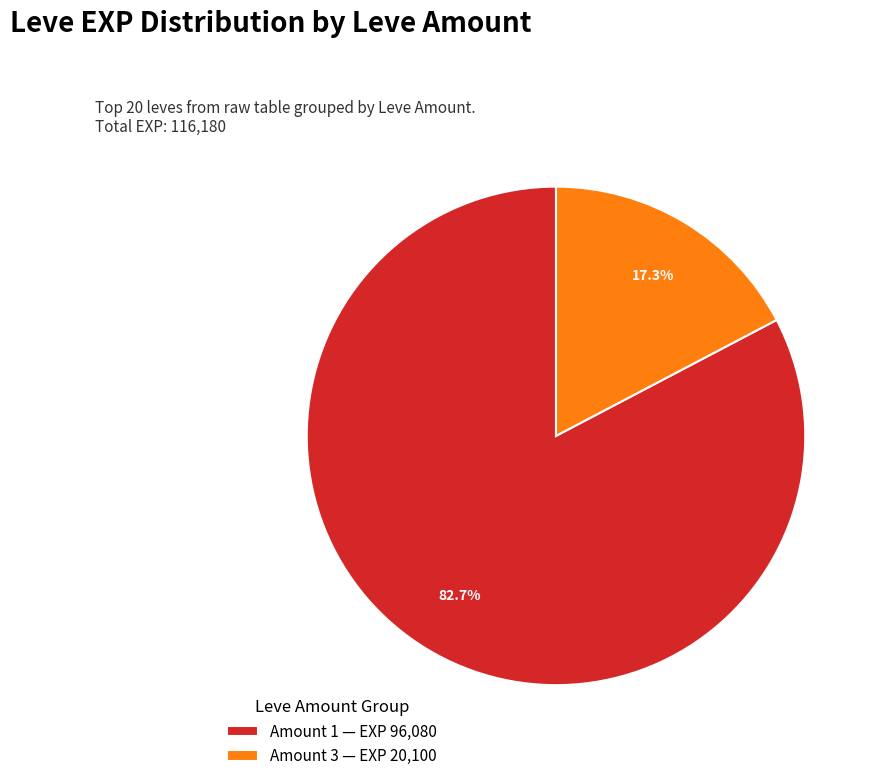

What is the smallest slice in the pie chart?

Amount 3 — EXP 20,100